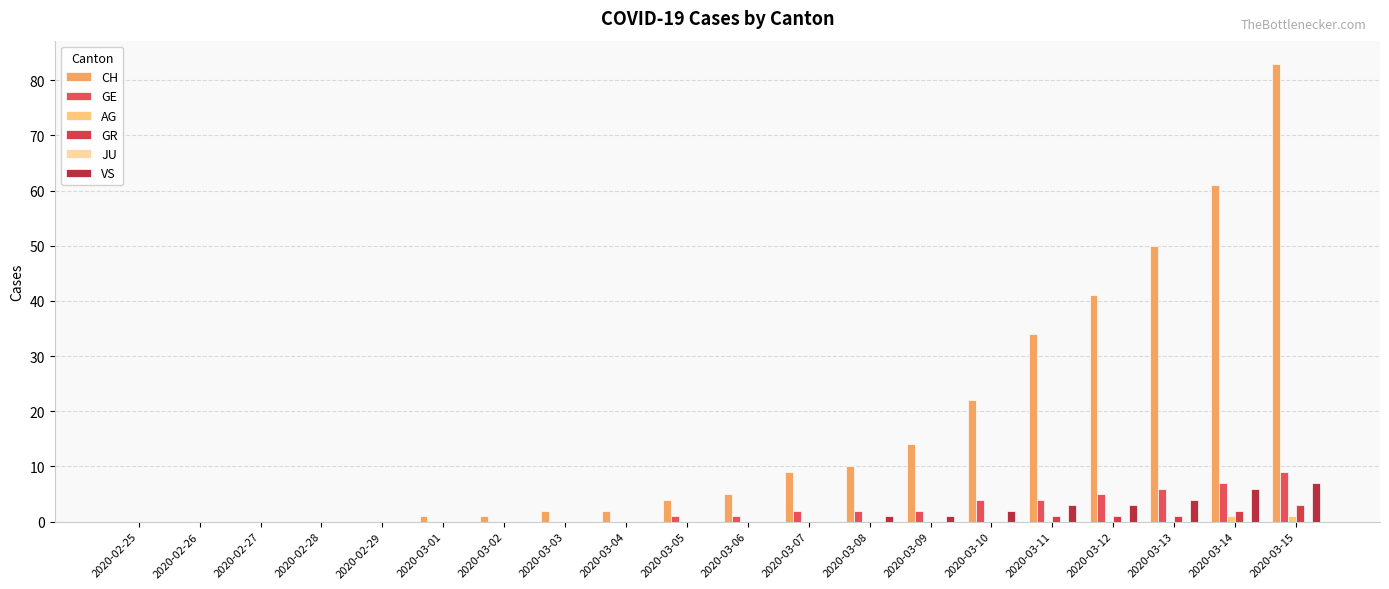

What is the difference between the maximum and second lowest values in the GR series?

3